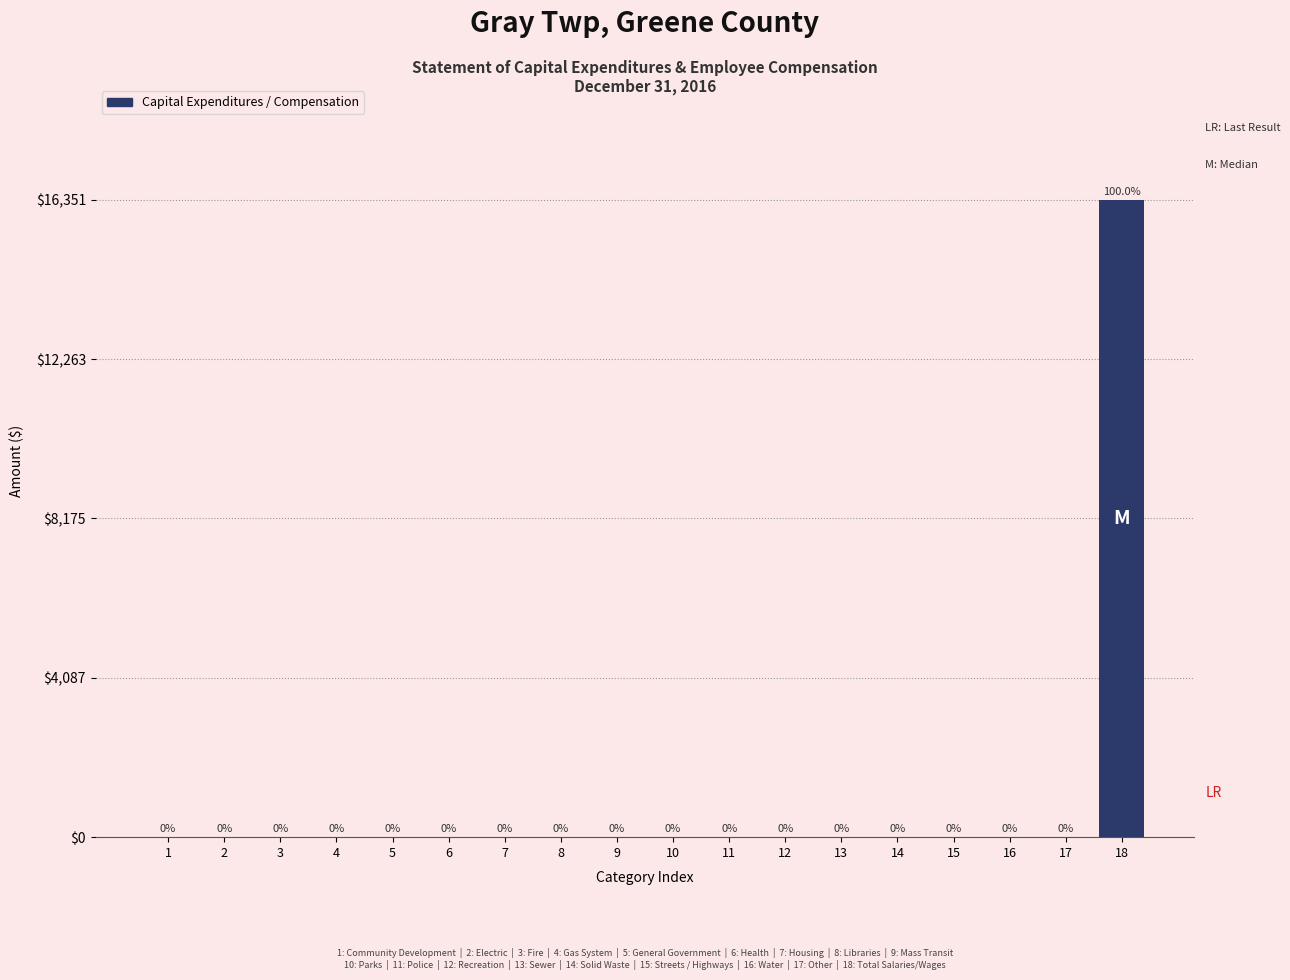

Reading left to right, what are all the values shown in this chart?

1=0	2=0	3=0	4=0	5=0	6=0	7=0	8=0	9=0	10=0	11=0	12=0	13=0	14=0	15=0	16=0	17=0	18=16351